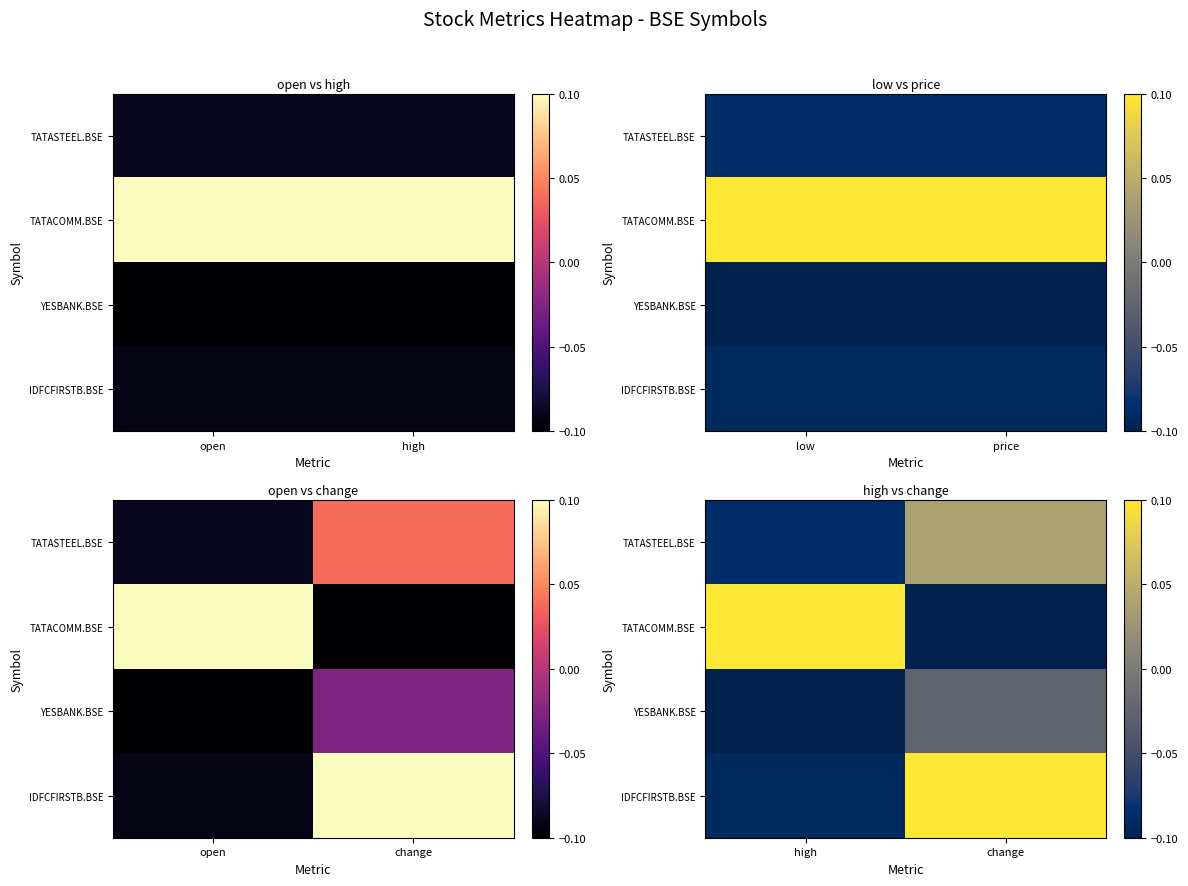

At which label does TATASTEEL.BSE reach its minimum?

high